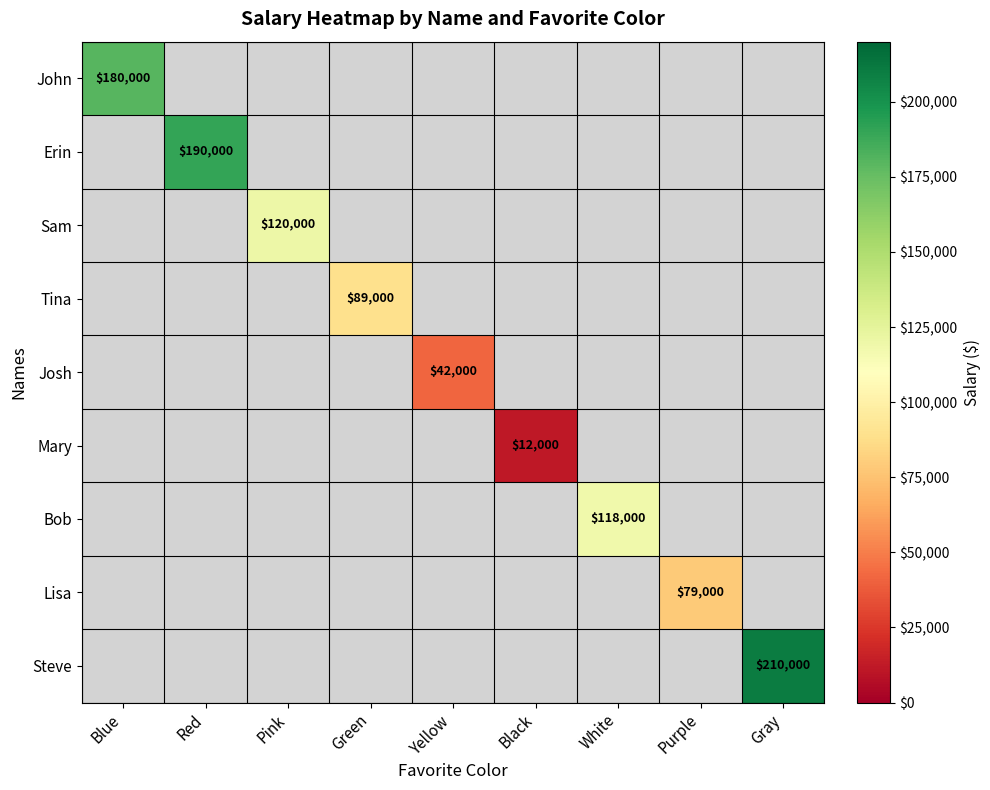

True or false: John has a value of 83804 at Blue.

False